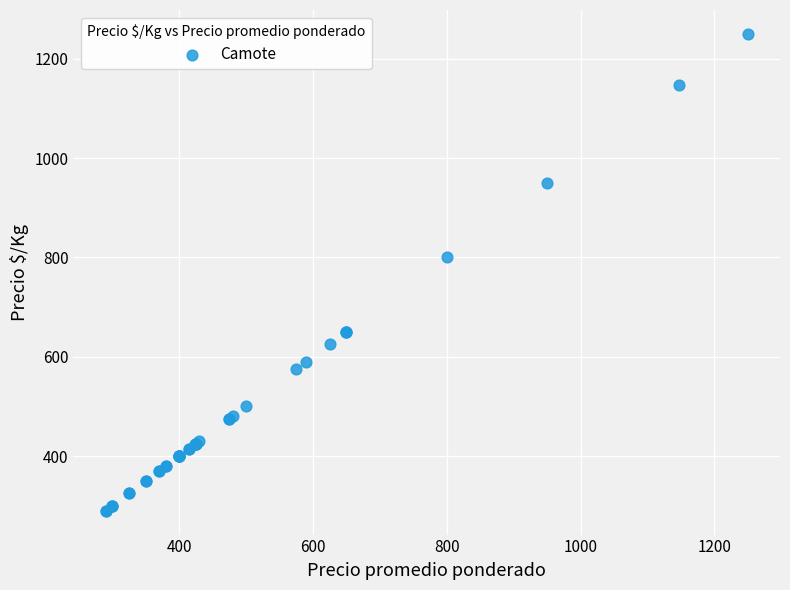

What Y value in the scatter plot is closest to 770?

800